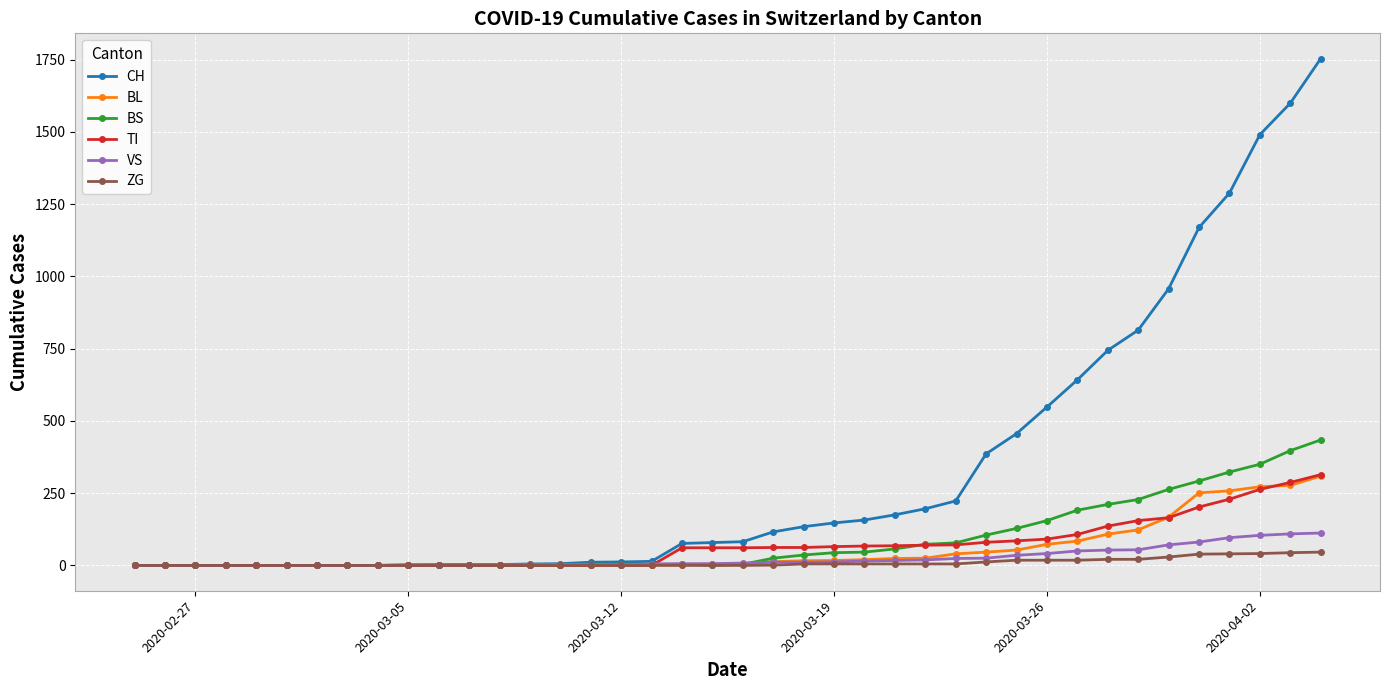

How many data points in BL are less than 5?

19